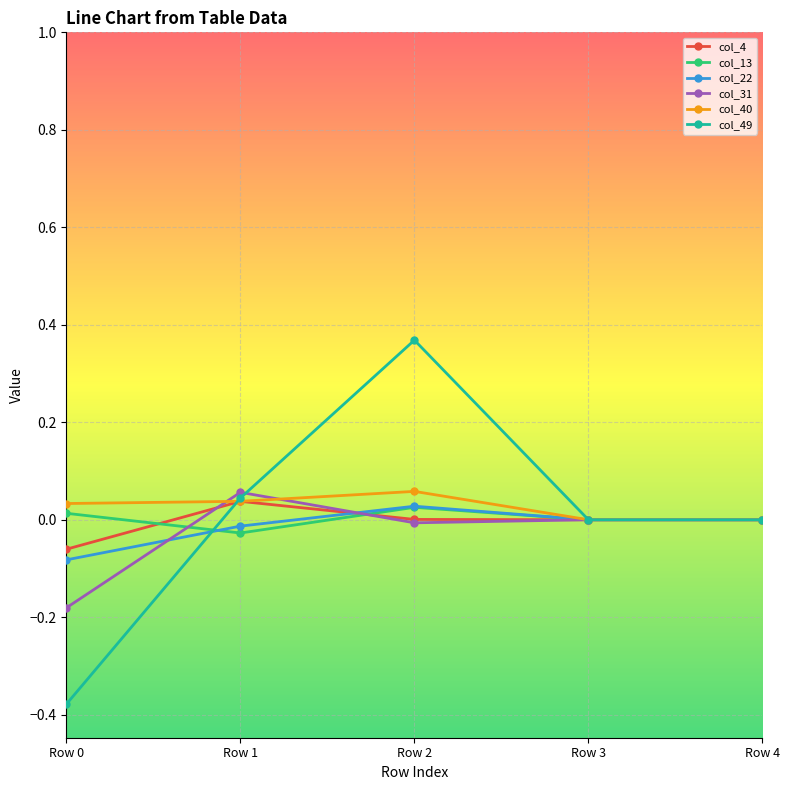

Which category has the highest value in the col_31 series?

Row 1